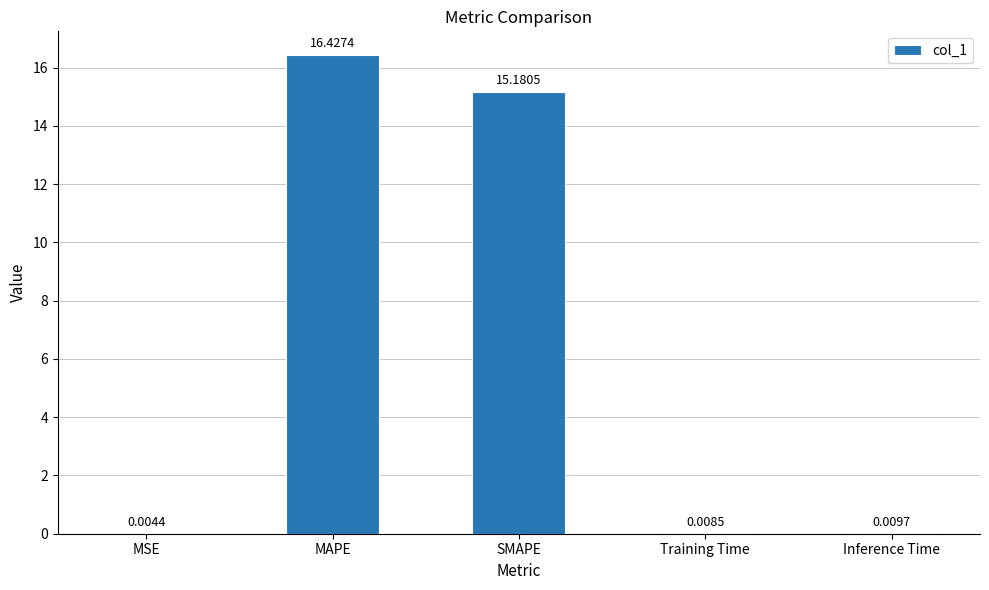

What is the sum of all values?

31.6